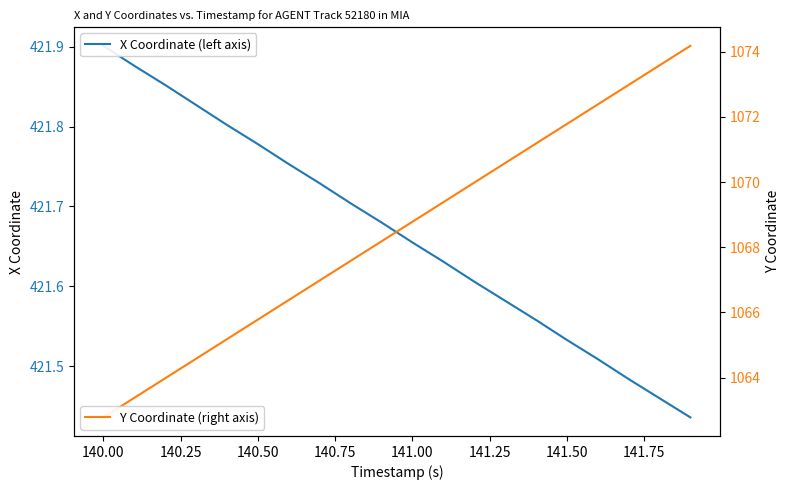

What is the sum of the X Coordinate (left axis) values at 140.75 and 140.00?

843.7